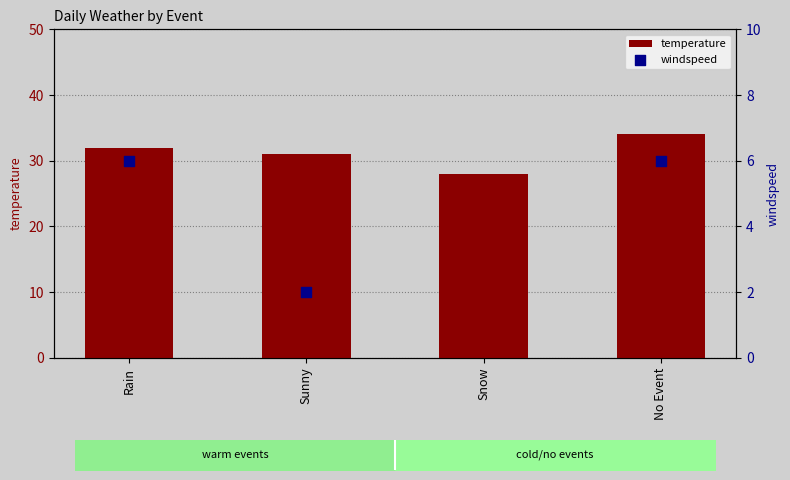

Which series has the largest total across all categories?

temperature